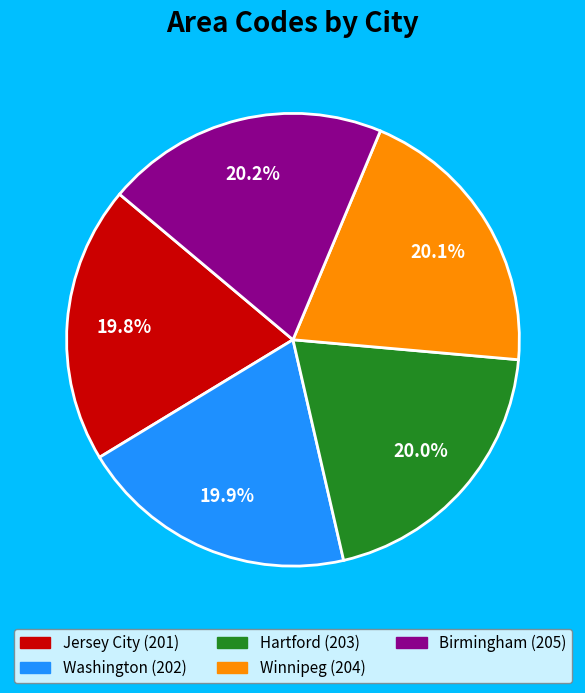

Combined, do Hartford and Birmingham account for over 50%?

No